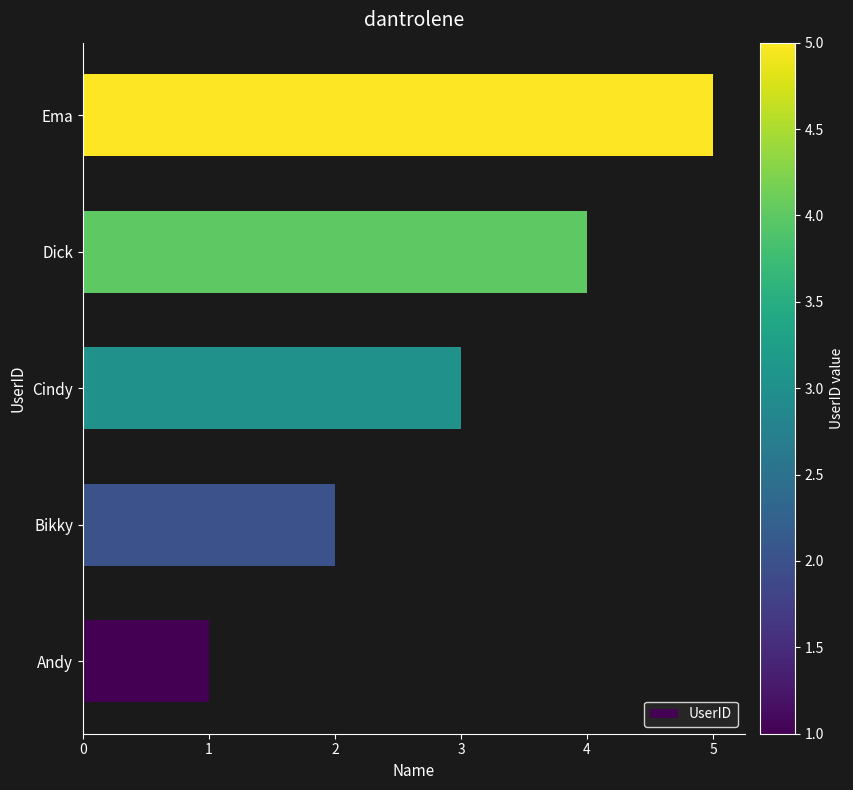

Count the values in the range 2 to 4.

3